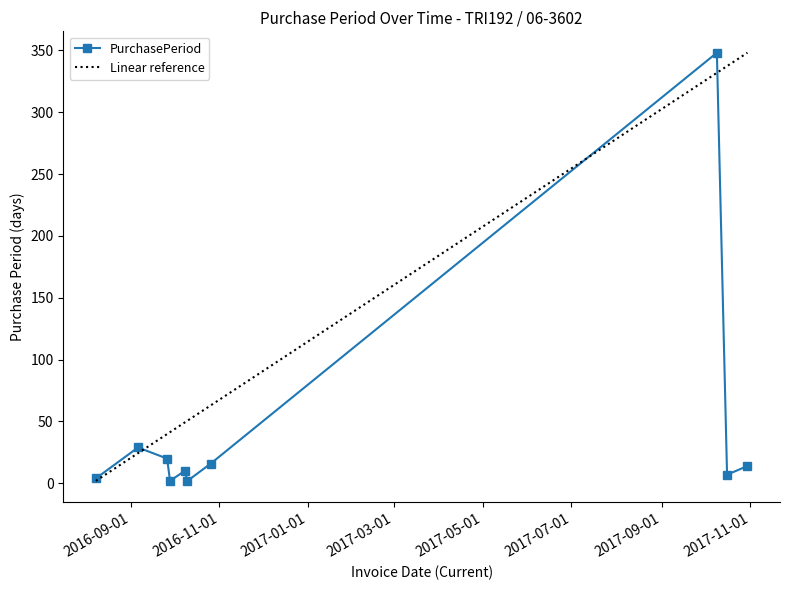

Approximately how many times larger is the value at 2016-09-26 compared to 2016-10-10?

10.0